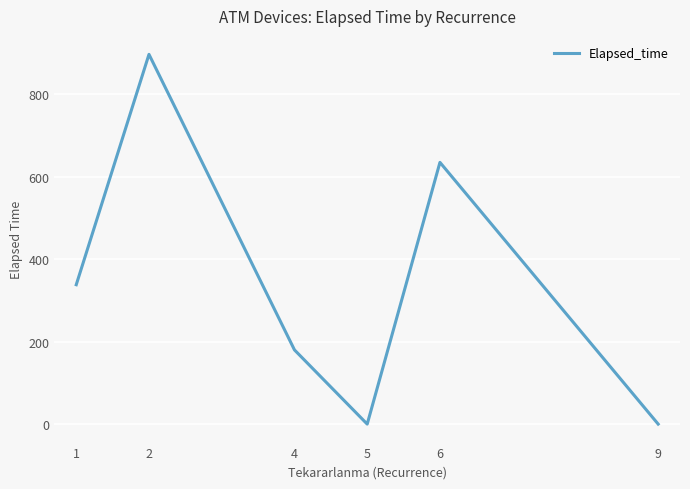

Reading left to right, transcribe all the data shown in this chart.

1=338.1	2=897.0	4=180.0	5=0.0	6=635.0	9=0.0